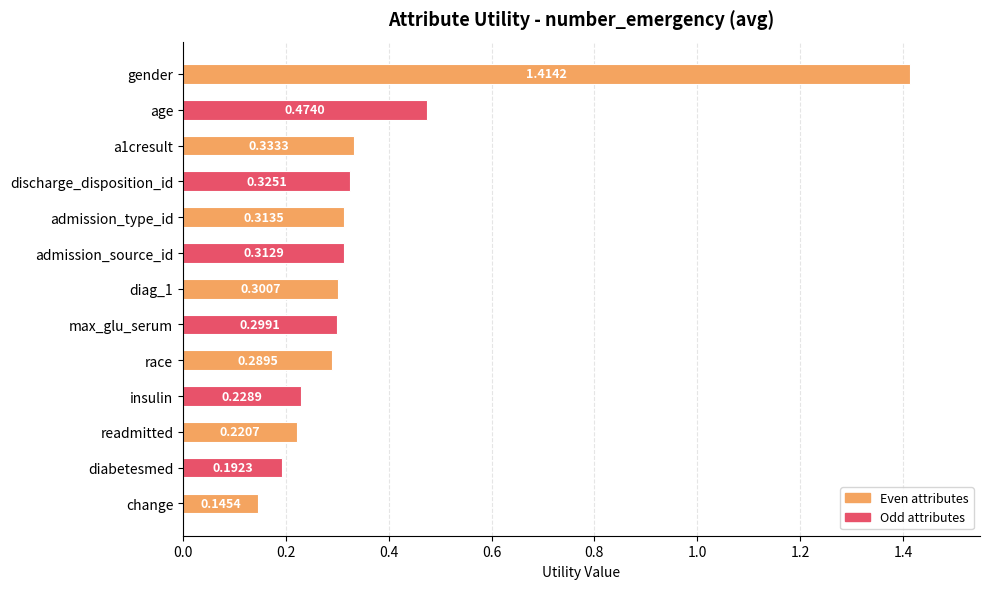

Which has a higher value, age or admission_source_id?

age